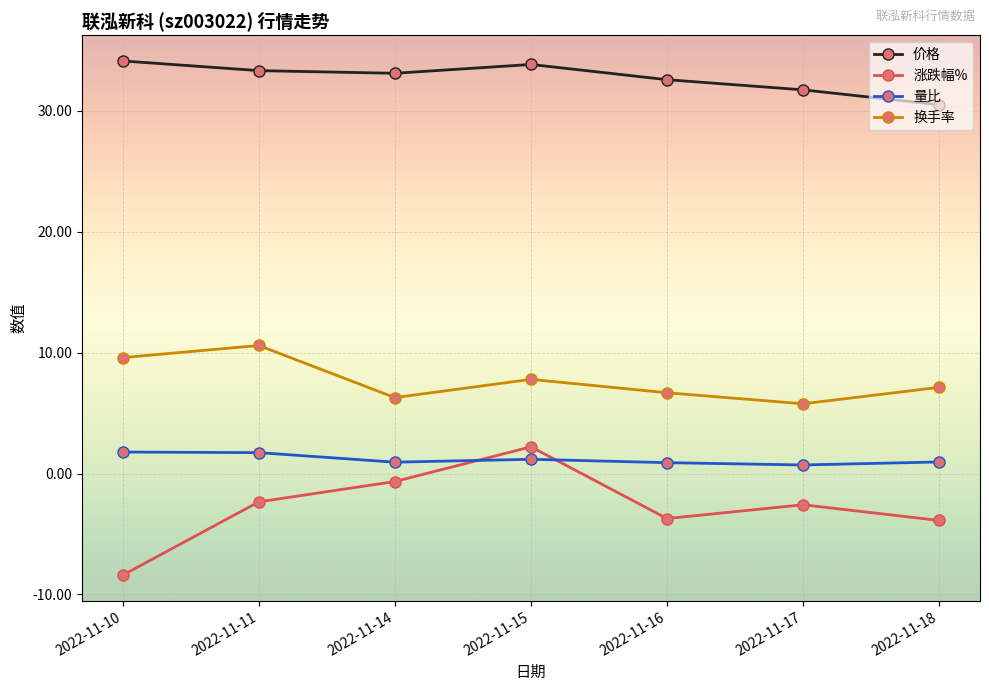

The 换手率 series shows 10.0 at 2022-11-18. True or false?

False